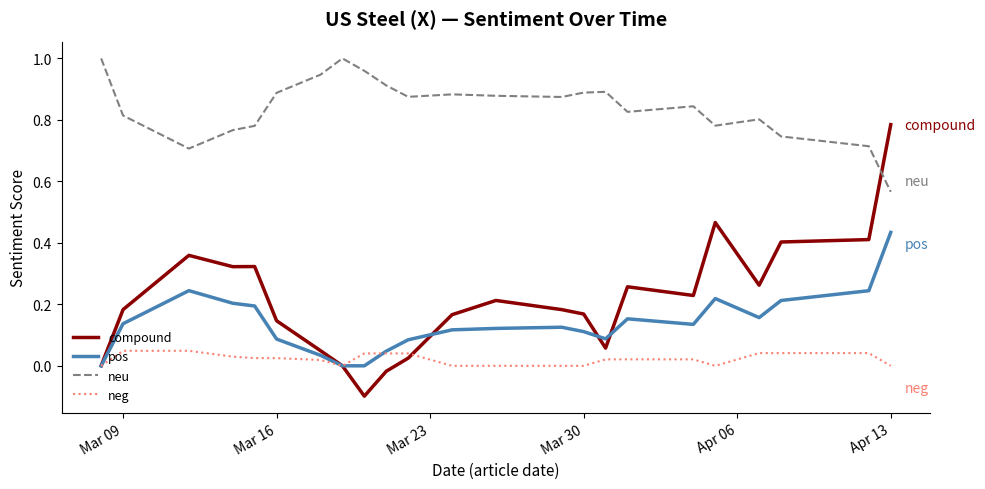

Which series has the largest total across all categories?

neu